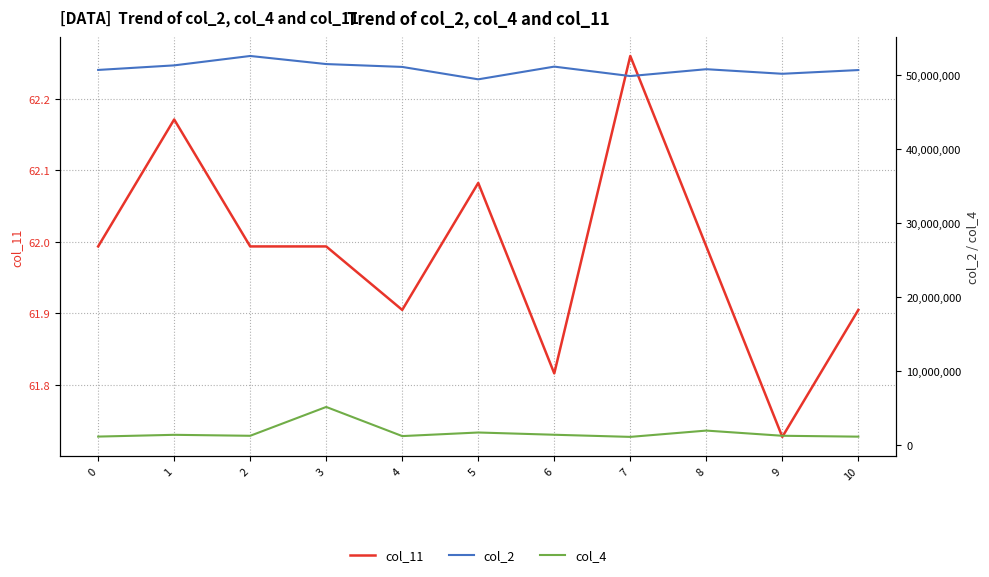

What is the spread (max minus min) of values at 9?

50220813.3